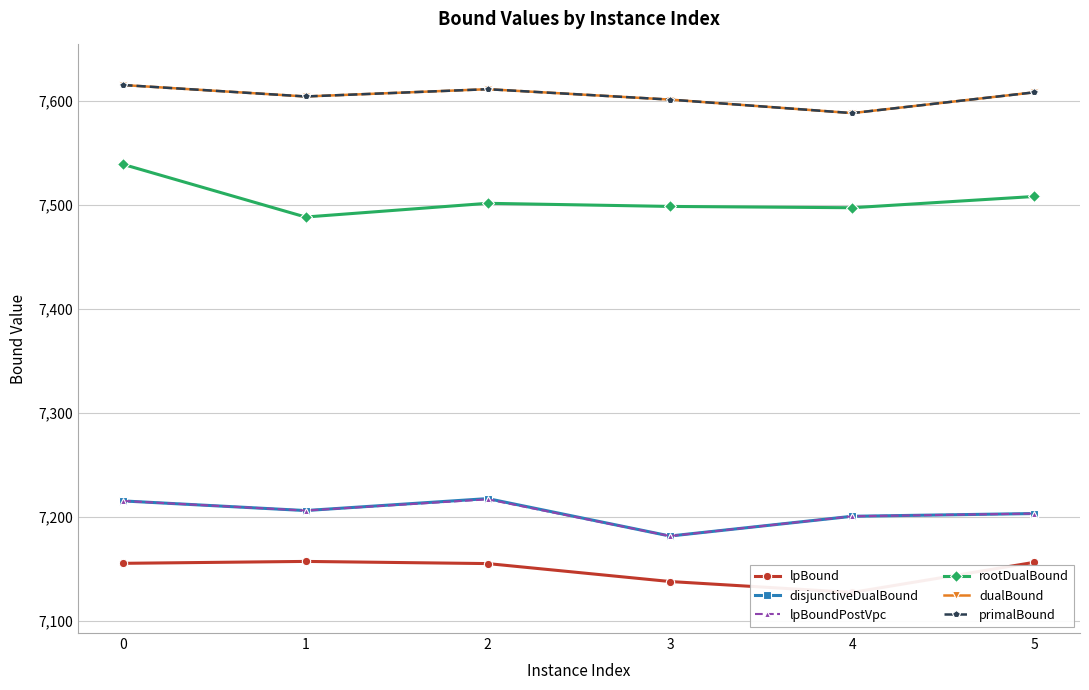

Which series has the largest total across all categories?

dualBound